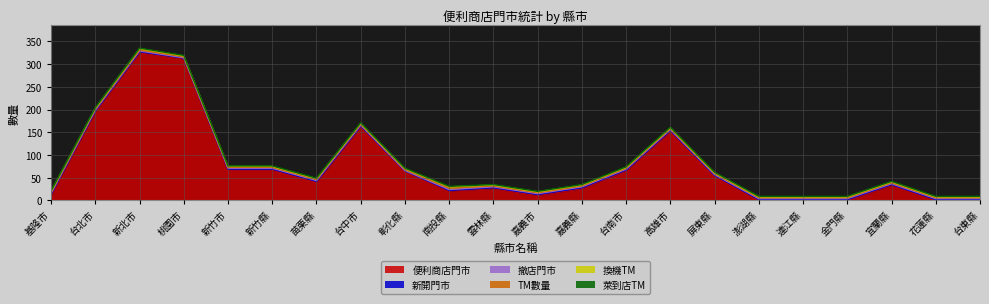

True or false: 萊到店TM has more than 2 interior local peaks.

False